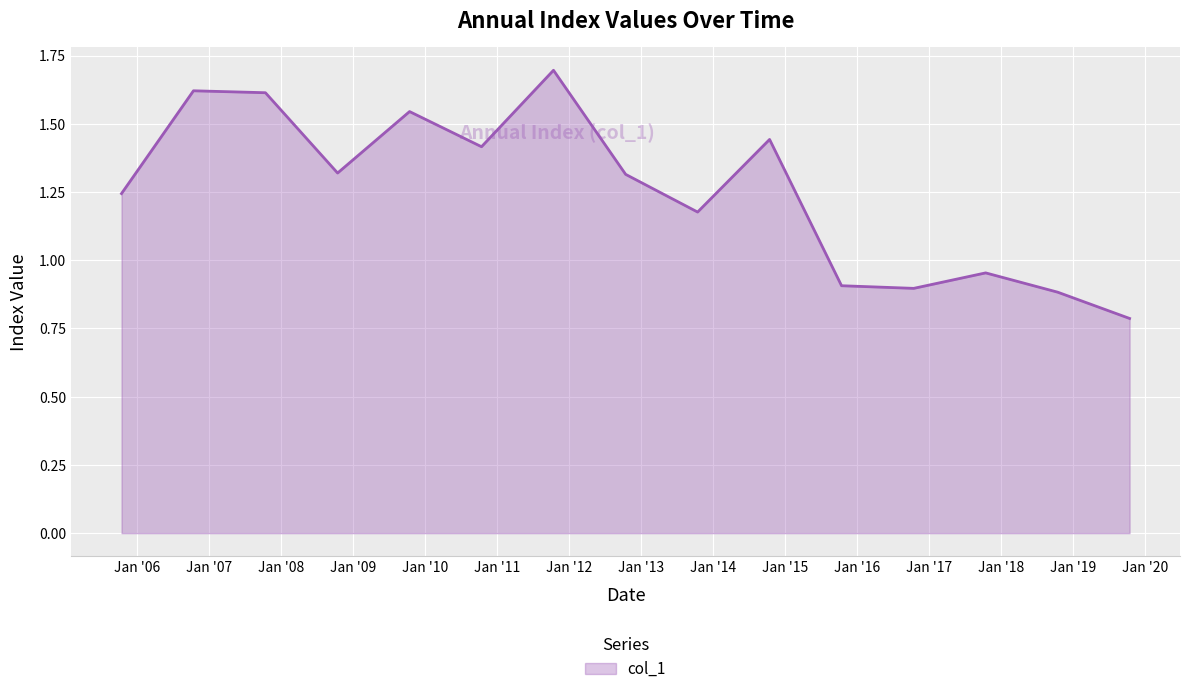

What is the difference between the maximum and minimum values?

0.9